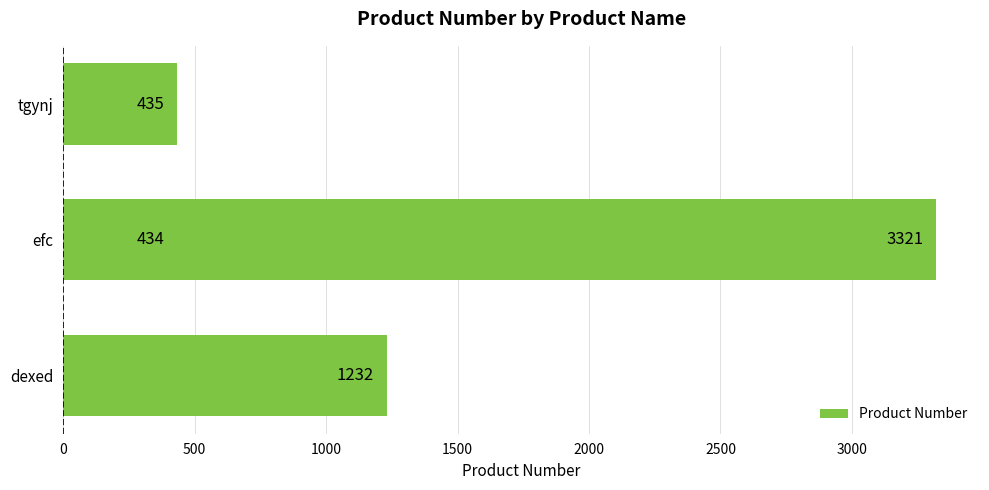

What is the sum of all values?

5422